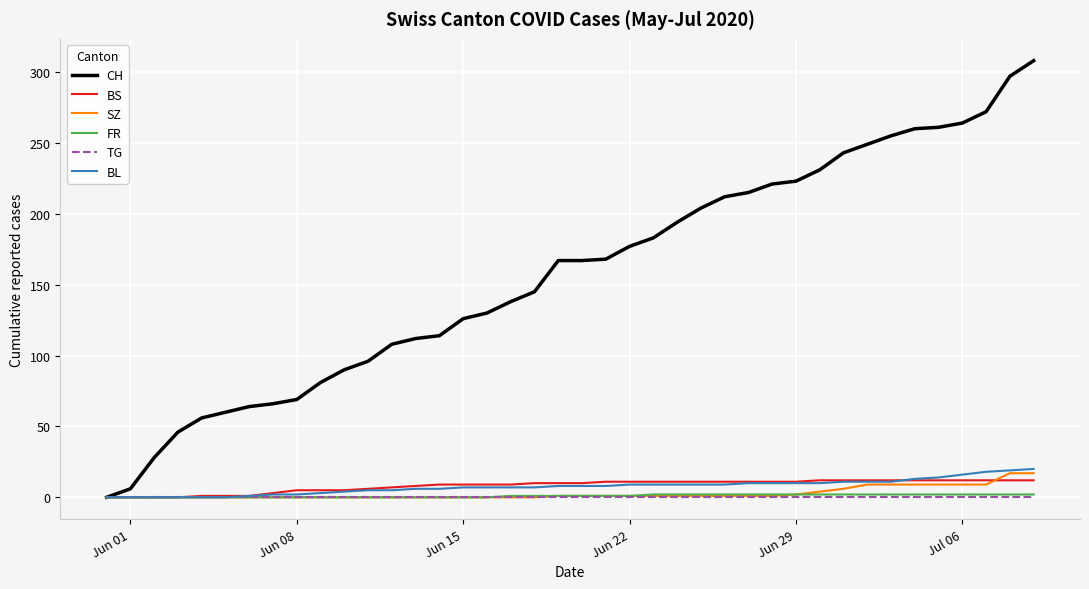

Which series has the largest range (max minus min)?

CH